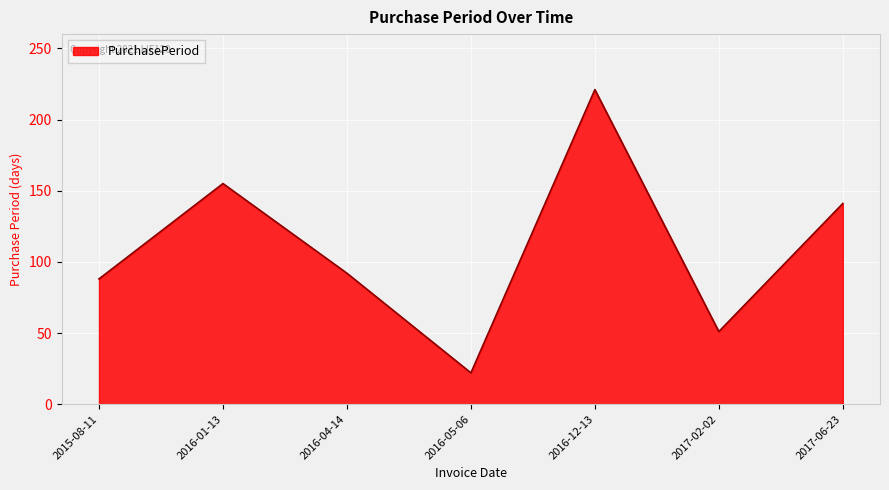

What is the change in value from 2015-08-11 to 2016-12-13?

+133